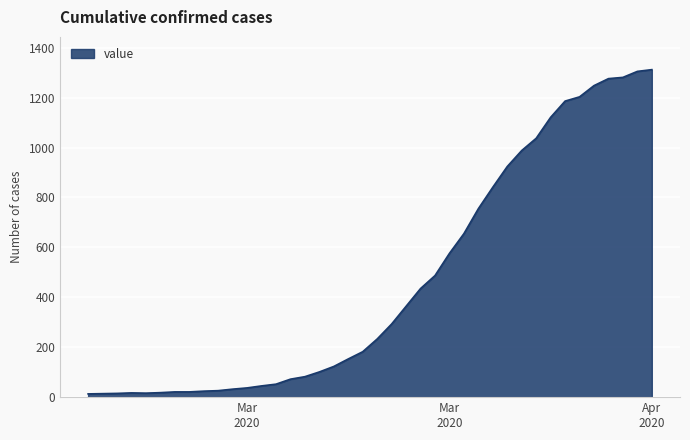

What is the maximum value shown in the chart?

1312